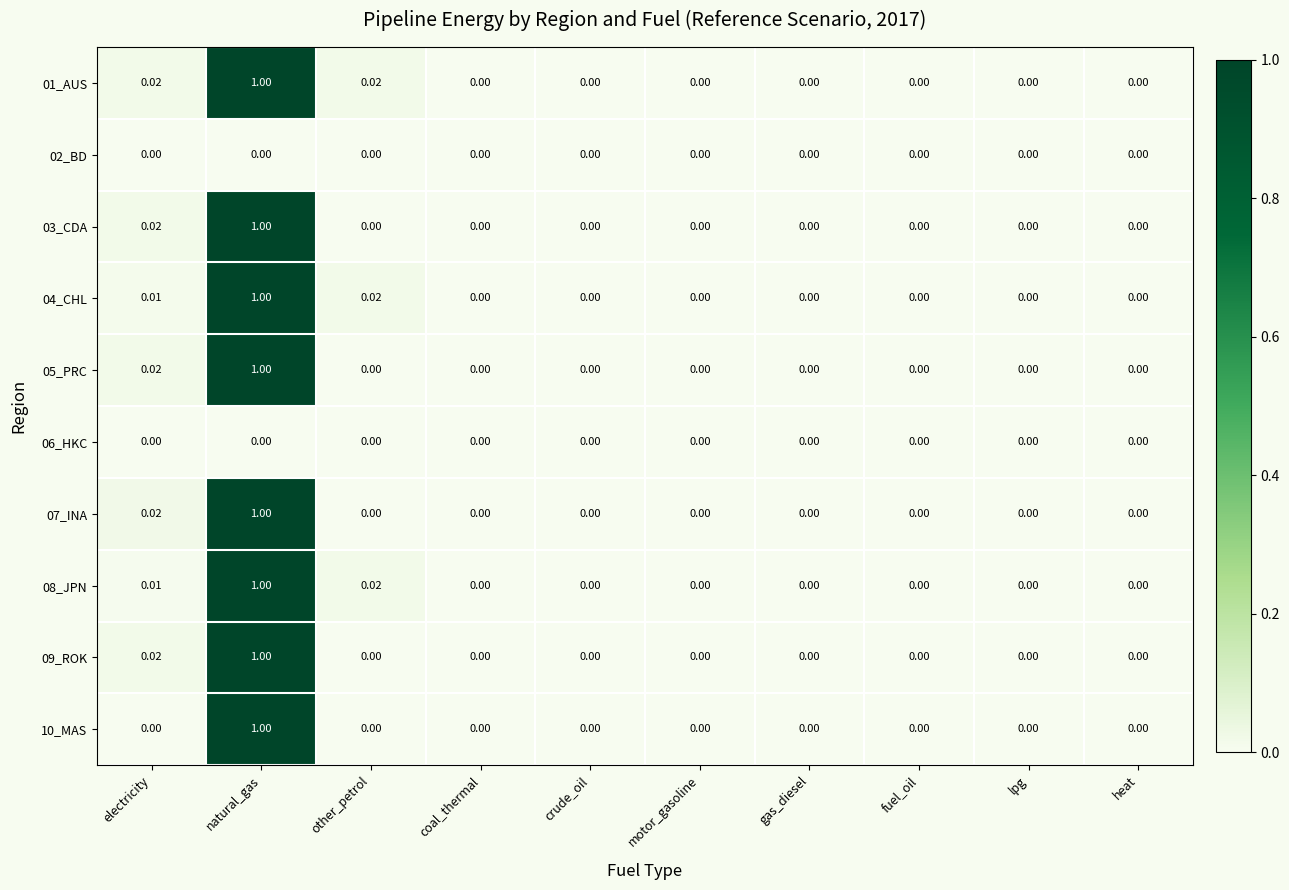

Which category has the highest value in the 10_MAS series?

natural_gas